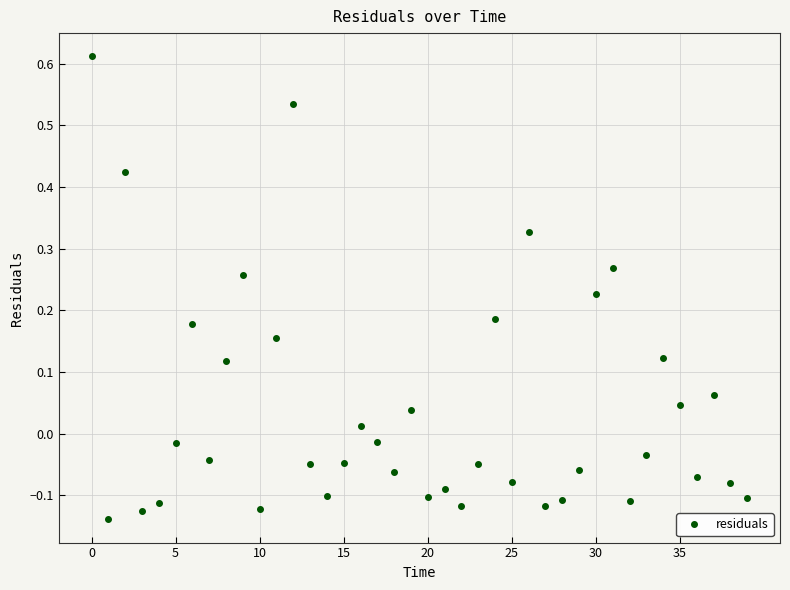

True or false: there are more than 1 points higher than both neighbors.

True